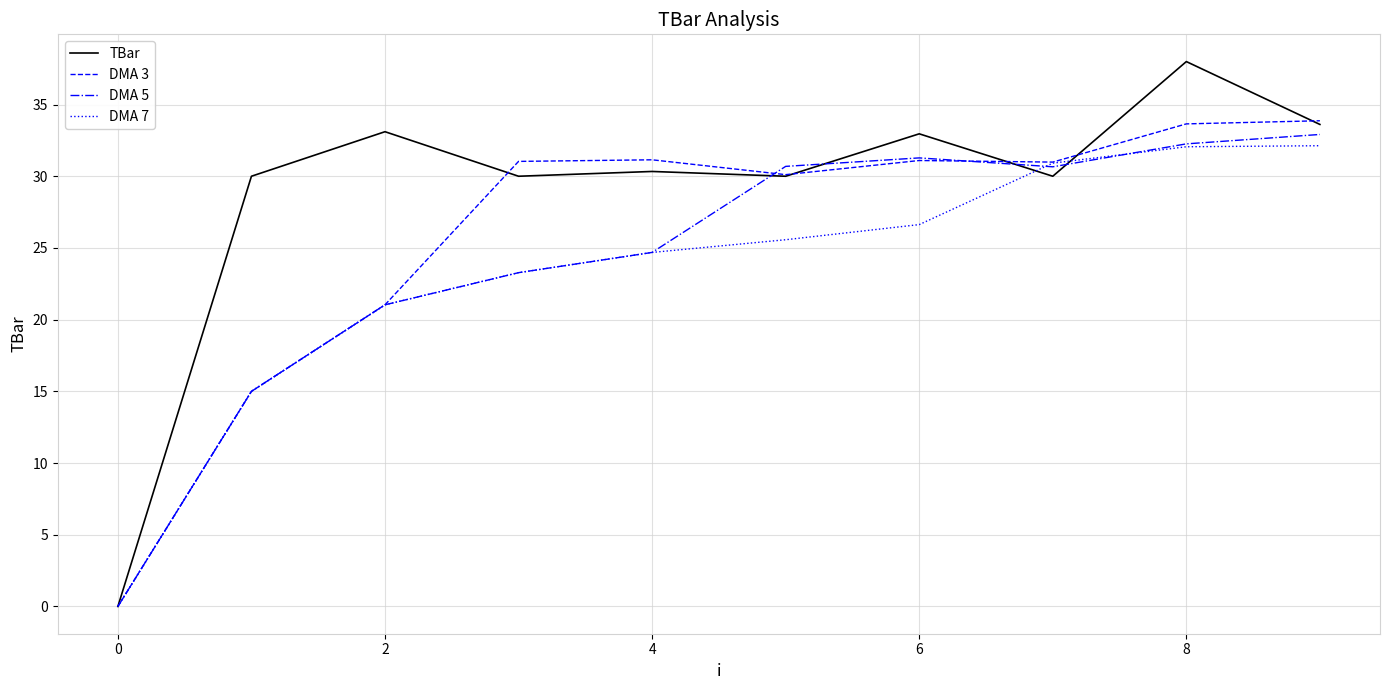

What is the greatest value displayed?

38.0